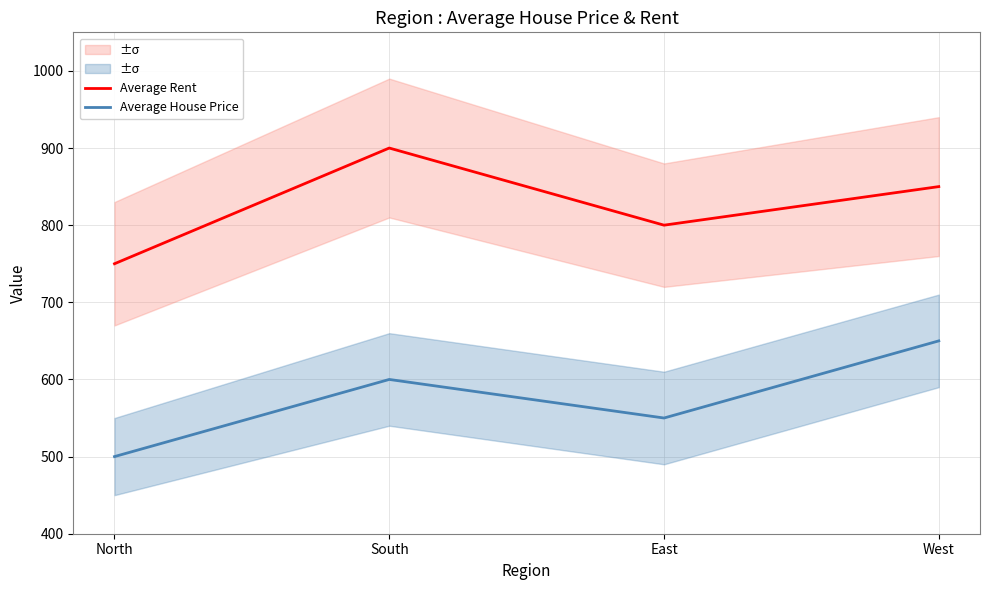

What is the approximate value of Average Rent at East, to the nearest 5?

800